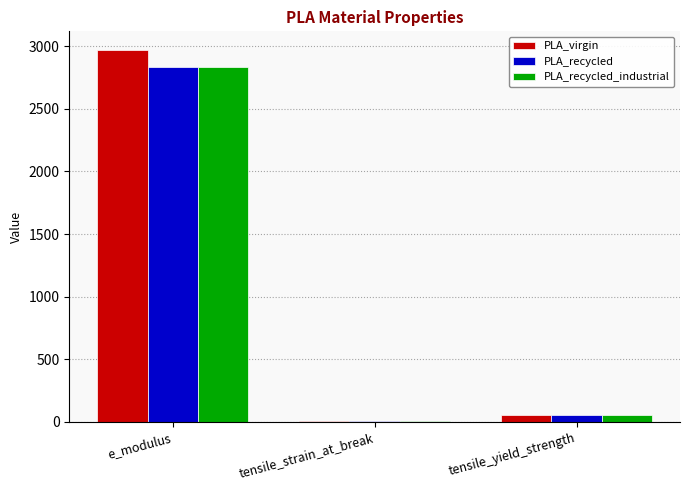

At which category is the sum across all series the highest?

e_modulus